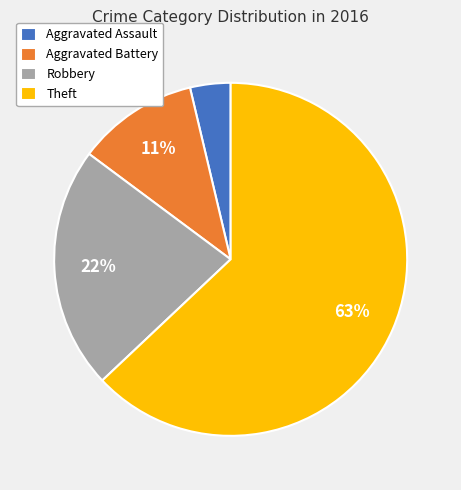

To the nearest percent, what portion does Robbery represent?

22%